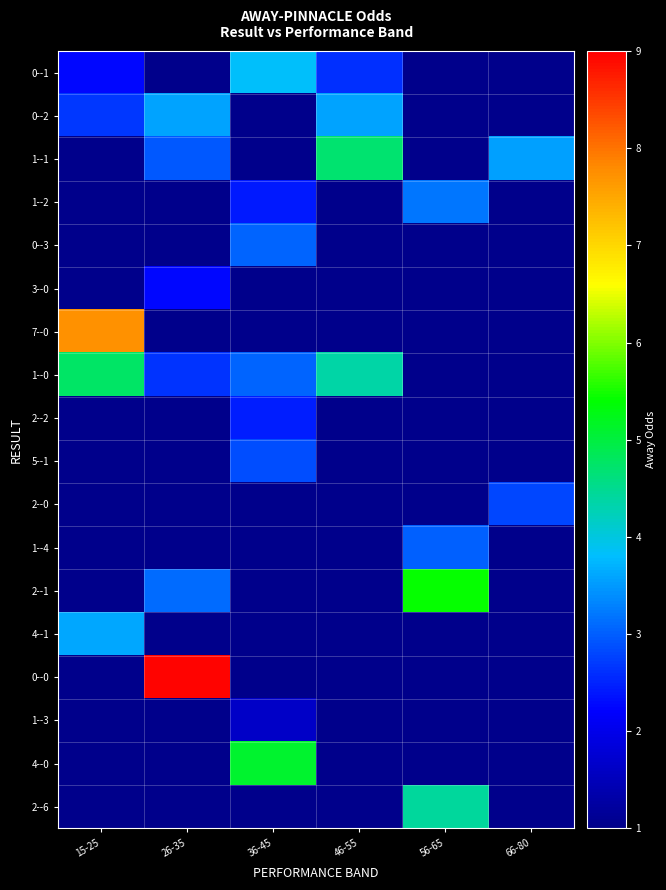

Which series has the largest total across all categories?

1--0